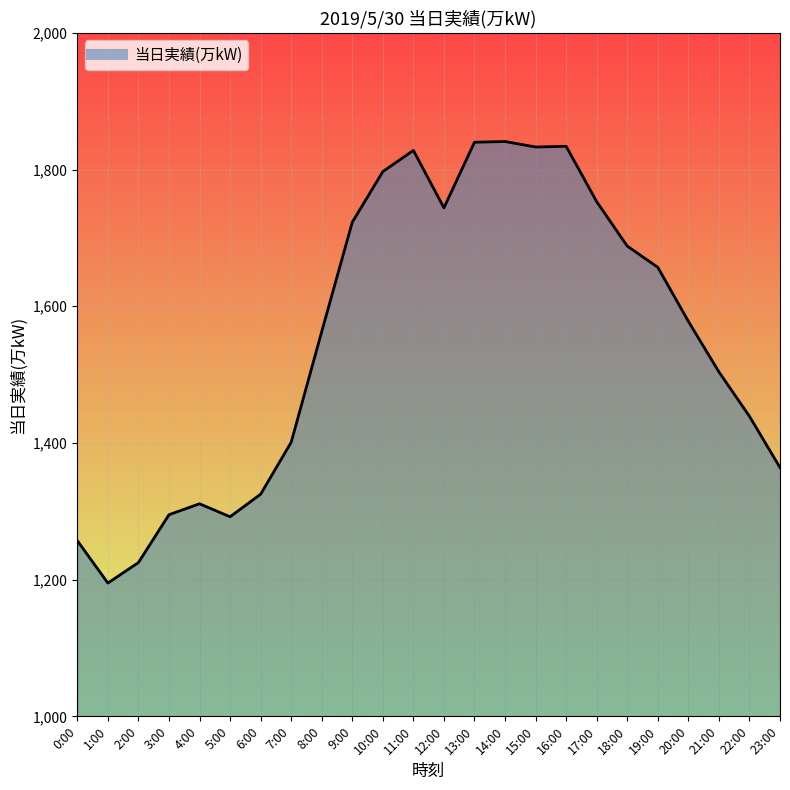

At which label is the value closest to 1518?

21:00